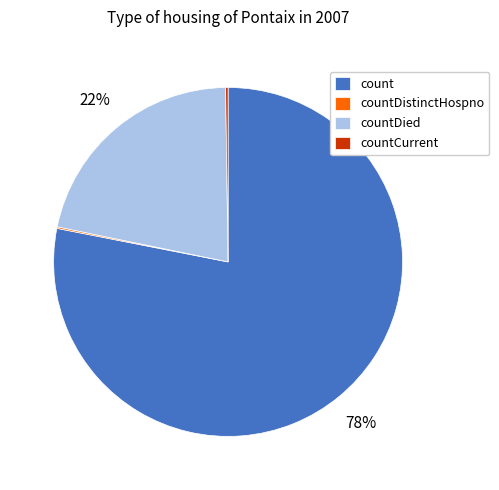

Is the sum of countDied and count greater than half?

Yes